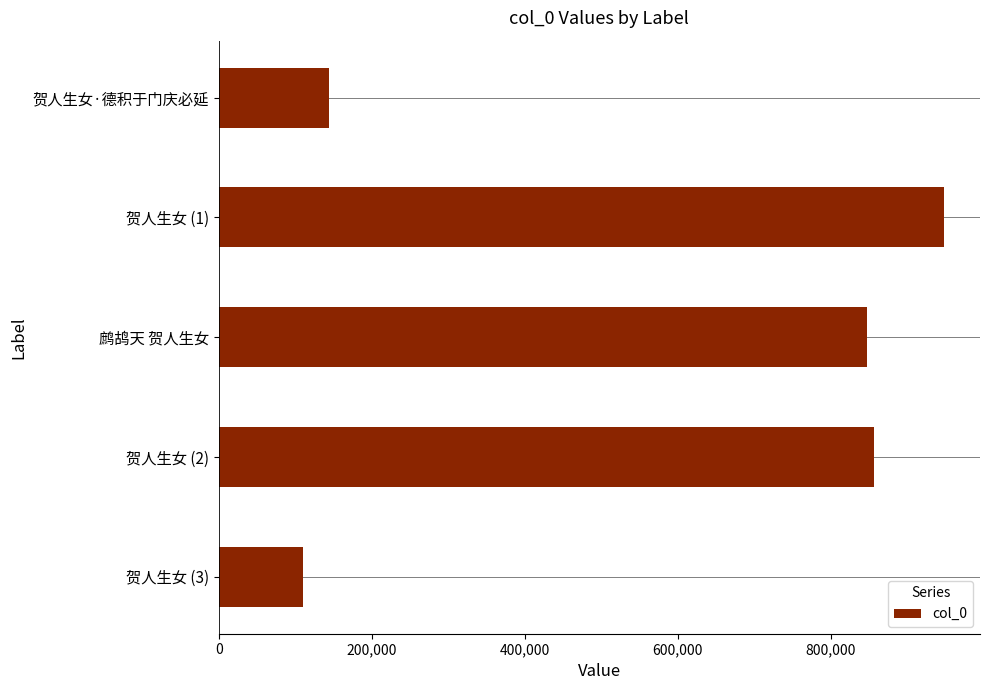

What is the difference between the maximum and second lowest values?

803971